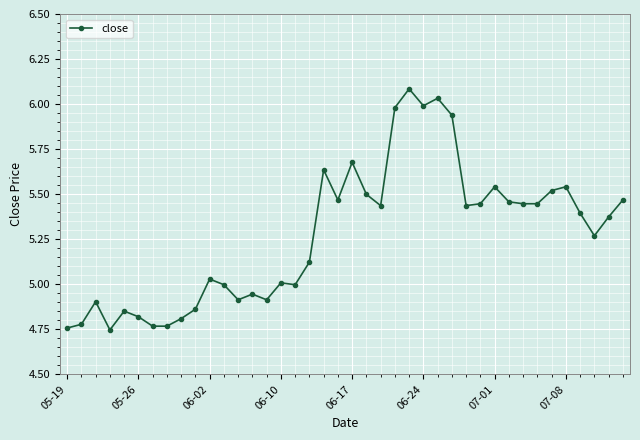

What is the maximum value shown in the chart?

6.1